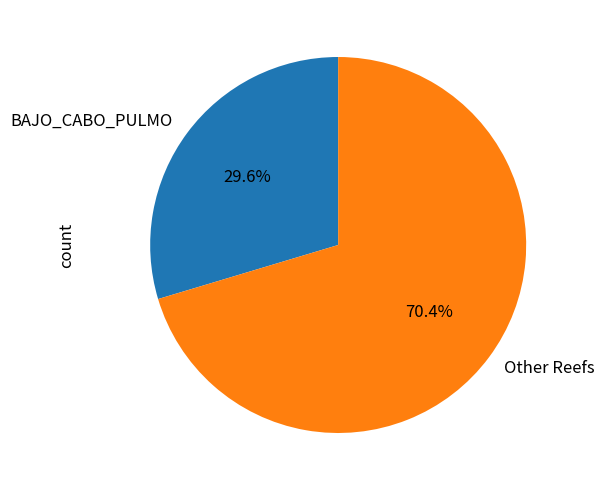

To the nearest percent, what is the difference between the largest and smallest slice percentages?

41%